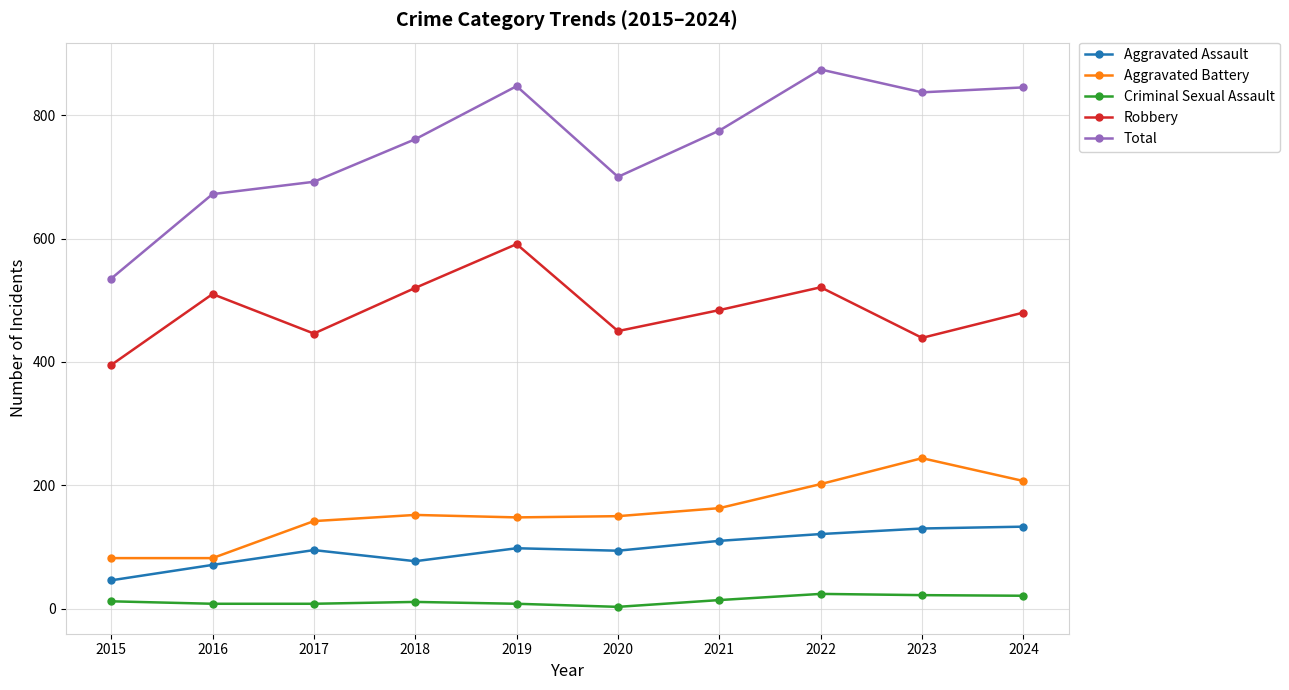

Is the value of Aggravated Assault at 2019 greater than the value of Robbery at 2024?

No